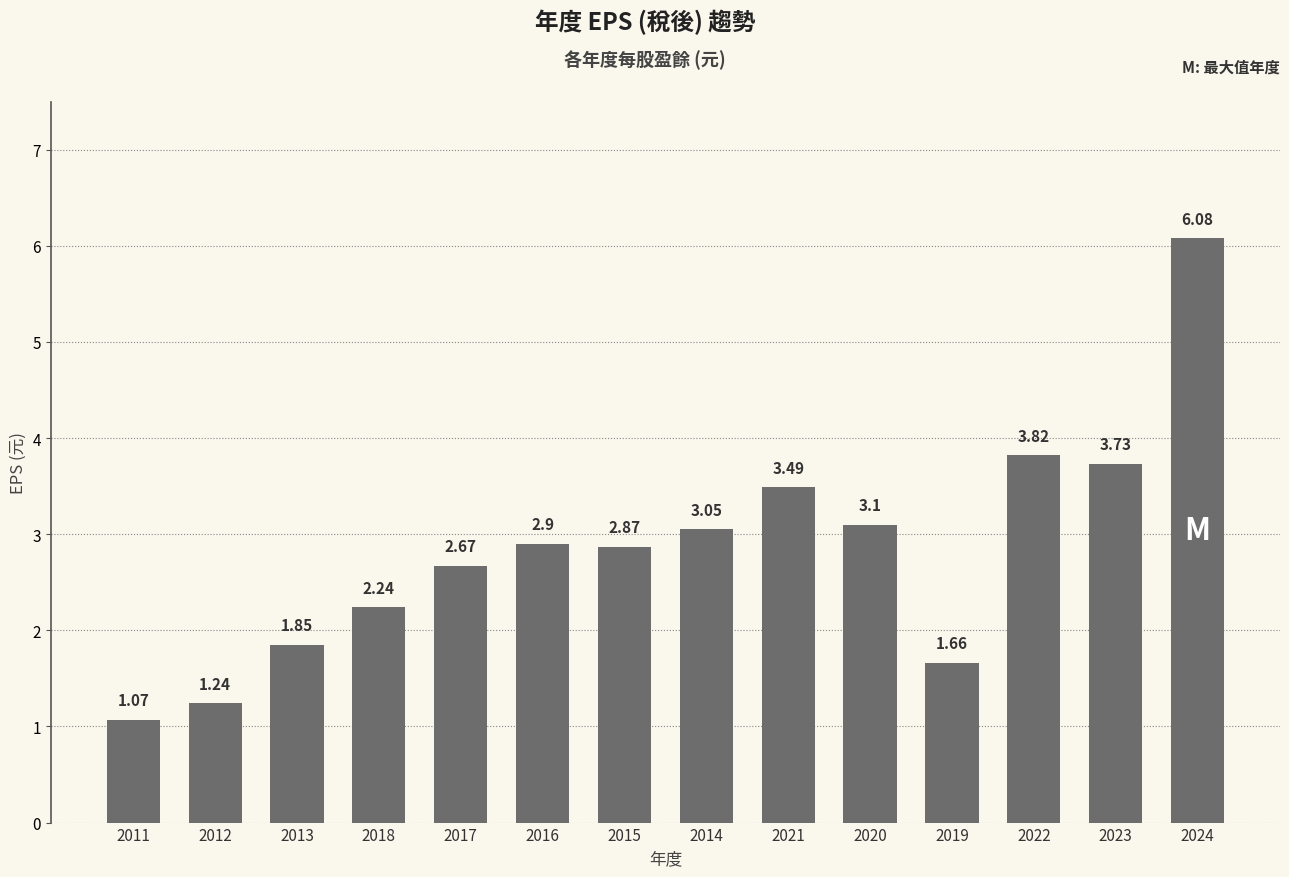

Where is the data nearest to the value 3?

2014